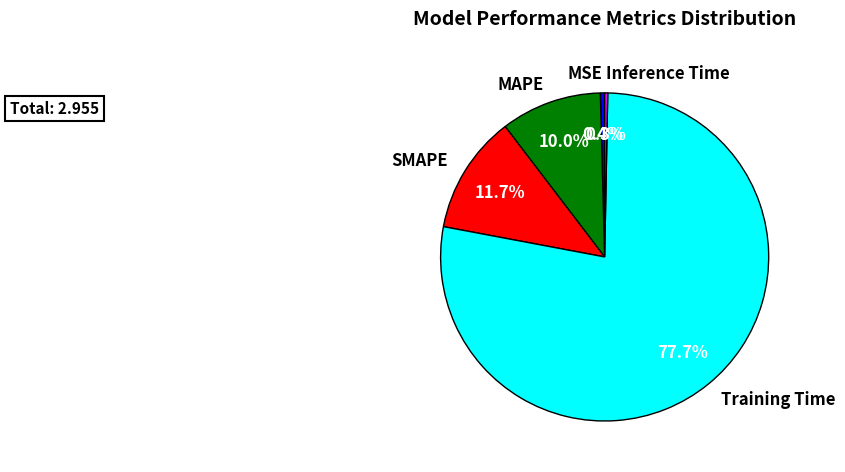

True or false: Inference Time accounts for 13% of the total.

False